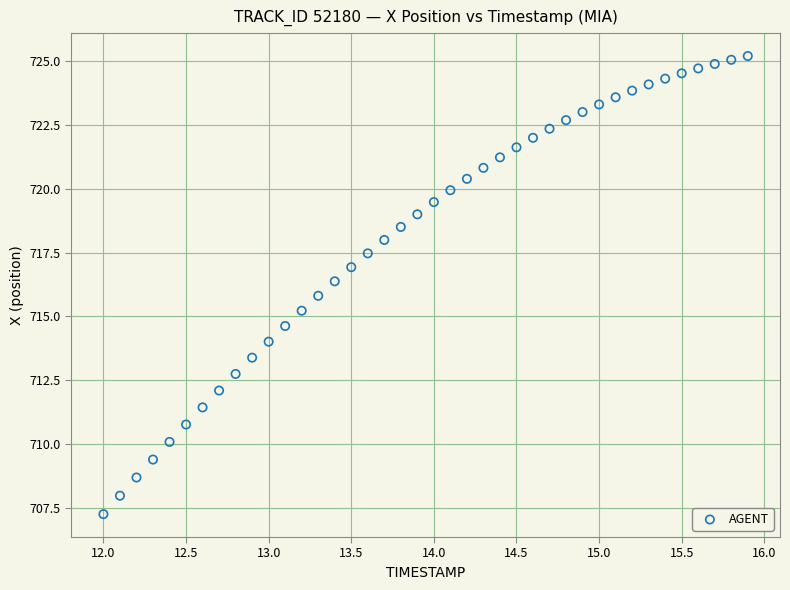

What is the range of Y values (max minus min)?

18.0